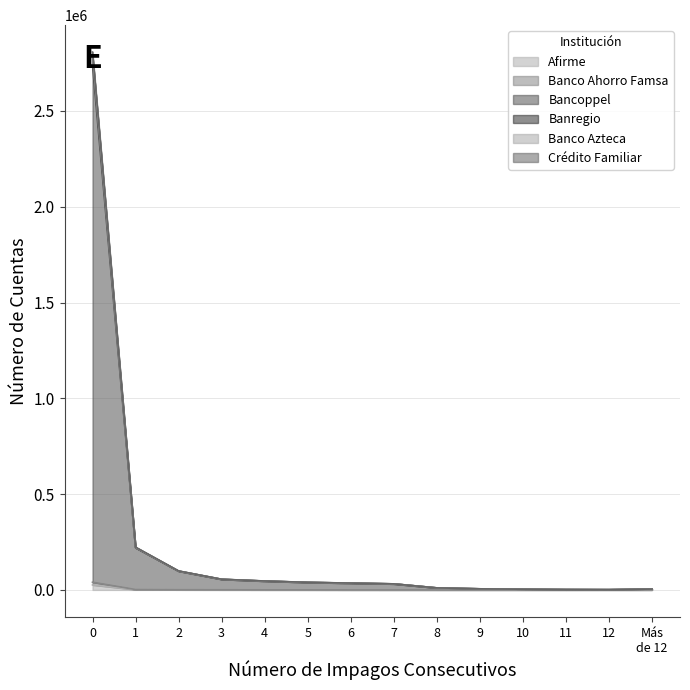

Which series has the largest total across all categories?

Crédito Familiar